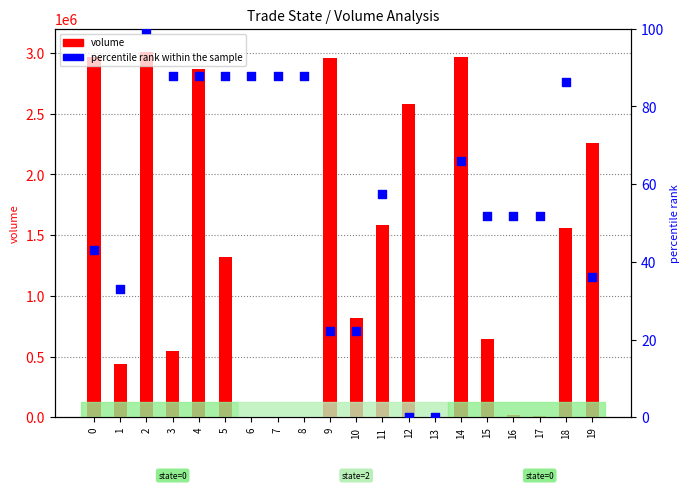

Which series has the largest total across all categories?

volume